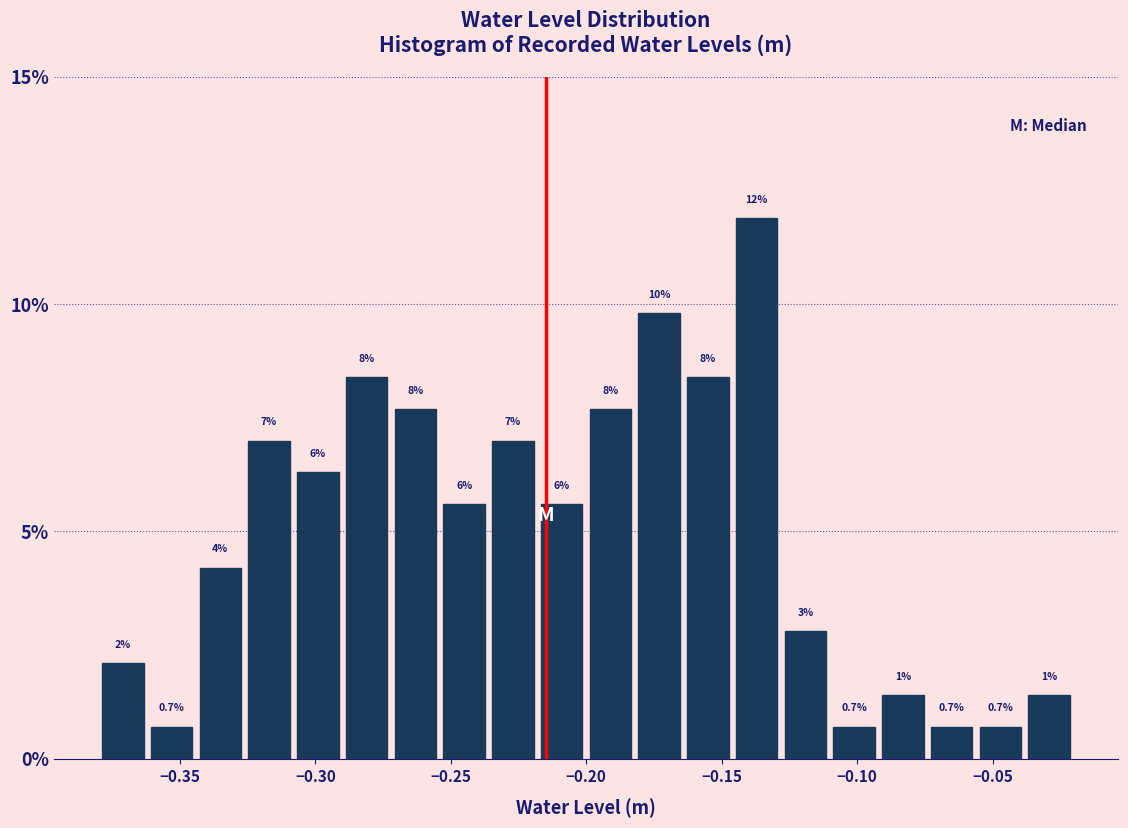

Read against the x-axis, roughly where is the centre of the tallest bar?

-0.135